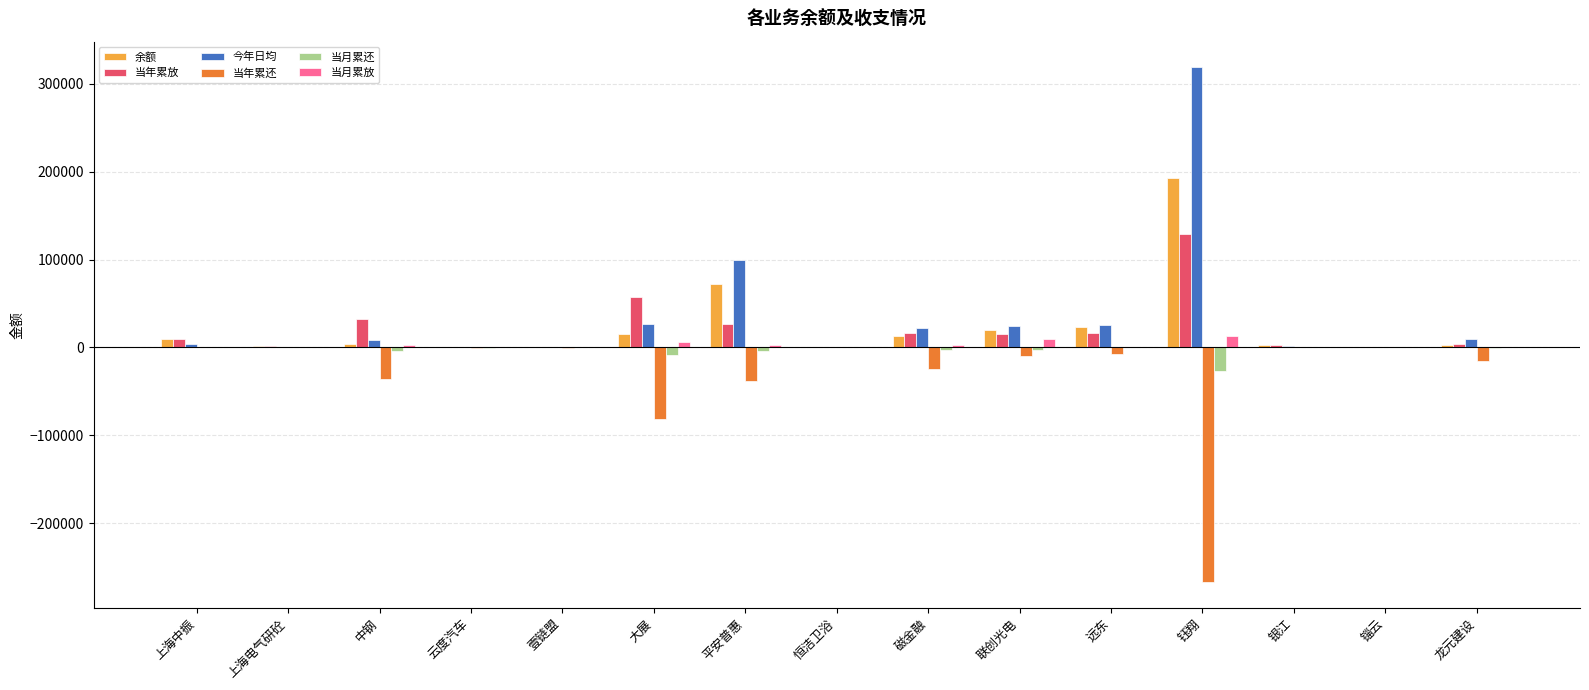

True or false: 余额 has a value of 241.5 at 锱云.

True